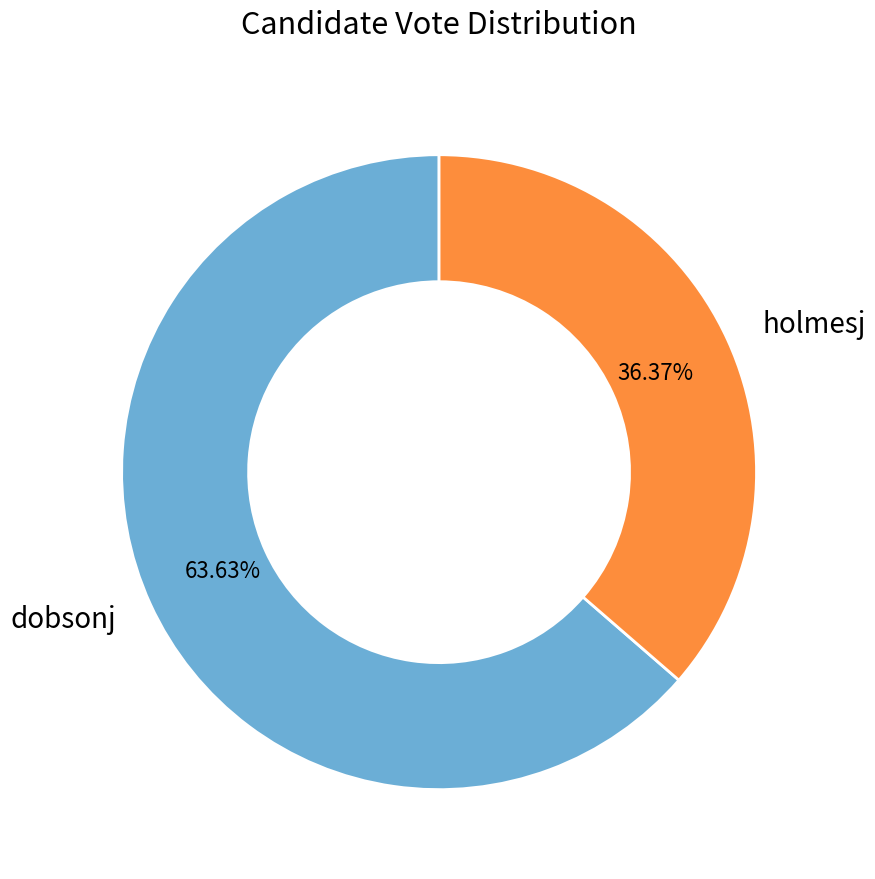

Rank the categories by value from lowest to highest.

holmesj, dobsonj